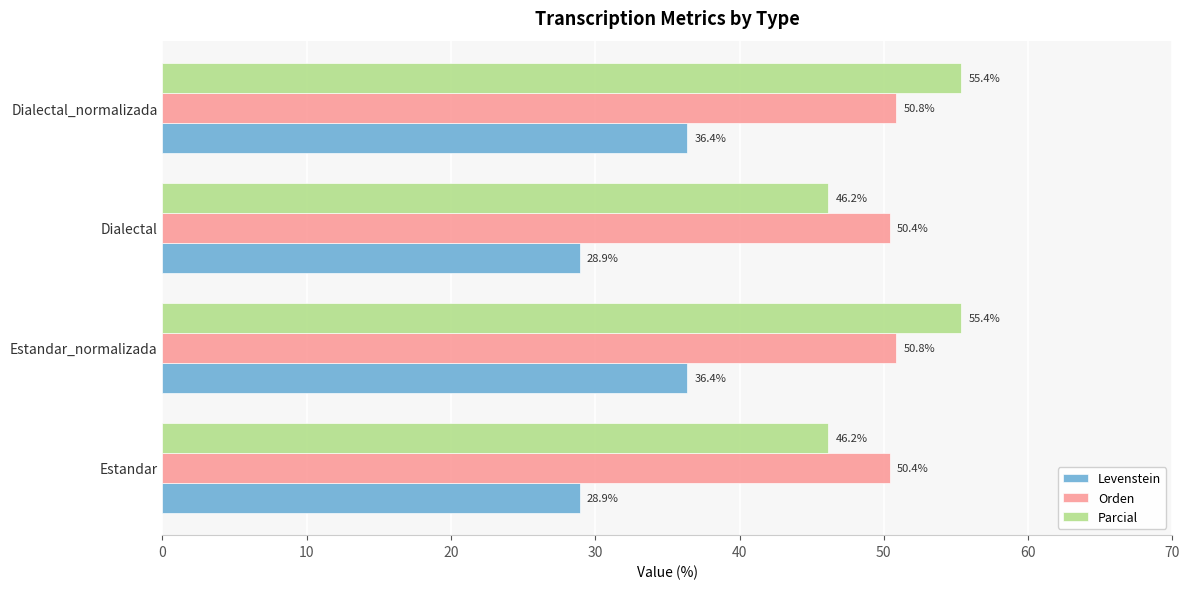

What is the spread (max minus min) of values at Estandar?

21.5